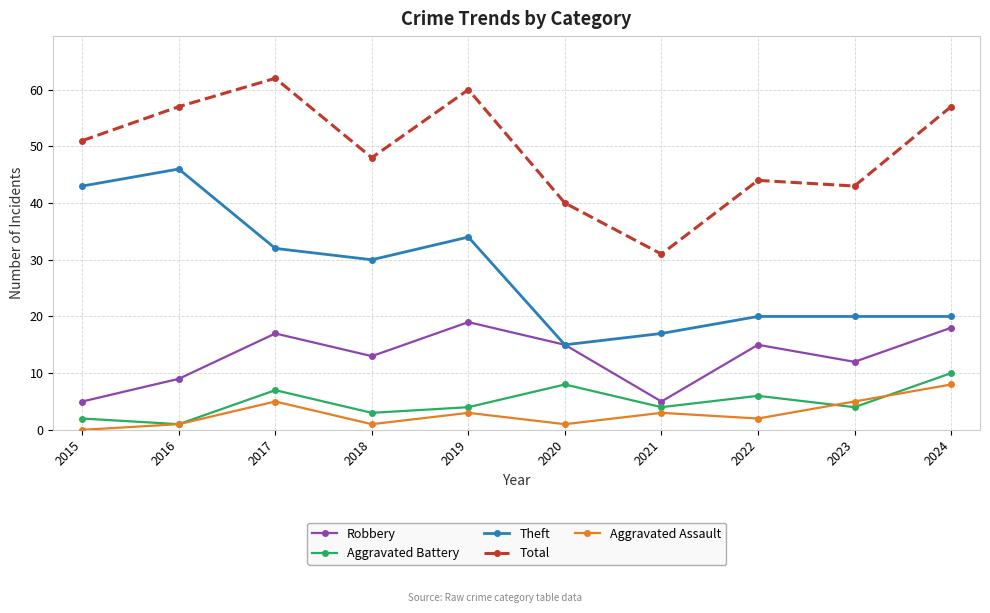

What is the sum of all Aggravated Assault values?

29